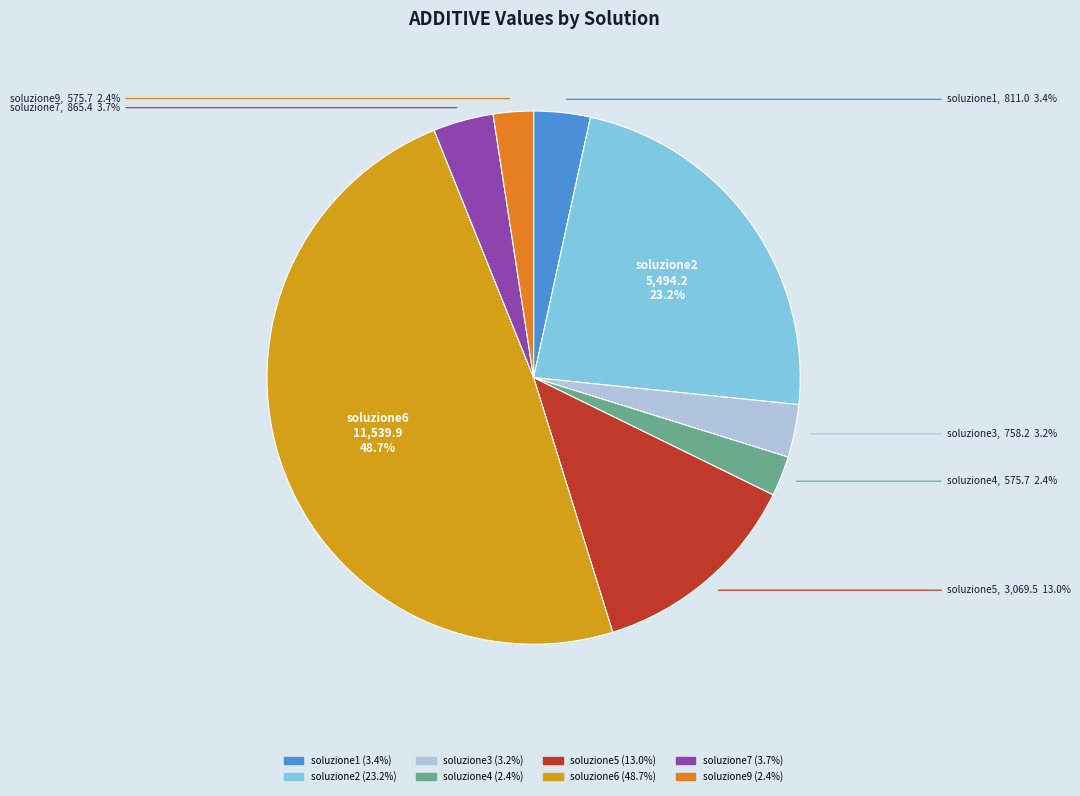

What is the largest slice in the pie chart?

soluzione6